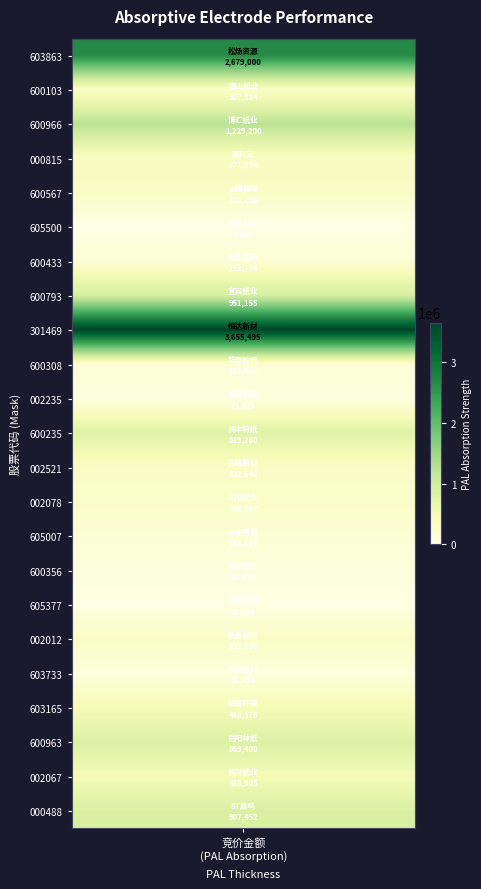

What is the smallest value displayed?

4896